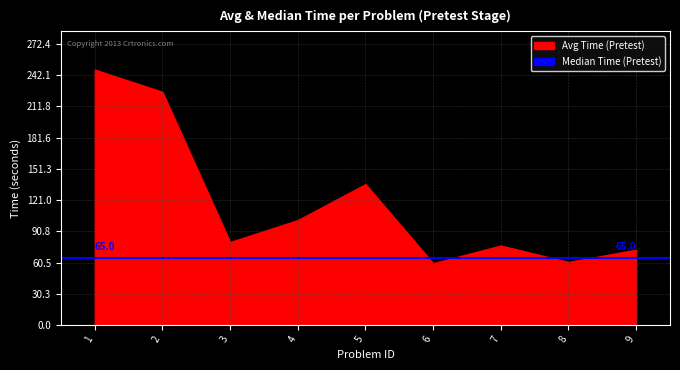

Does the chart display data point markers on the line(s)?

No